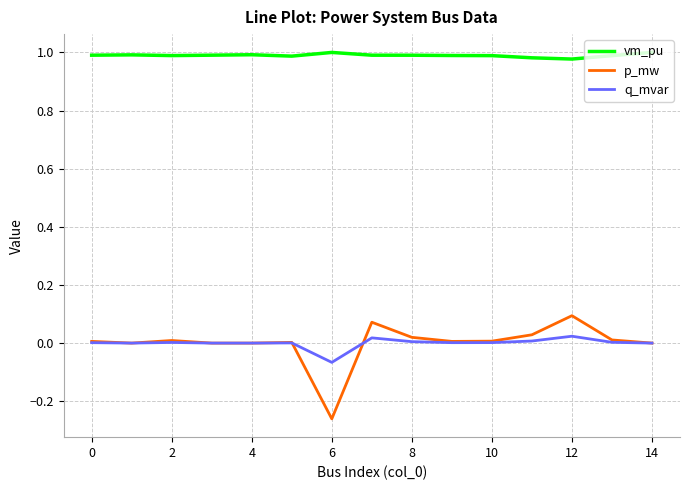

Which series has the largest total across all categories?

vm_pu